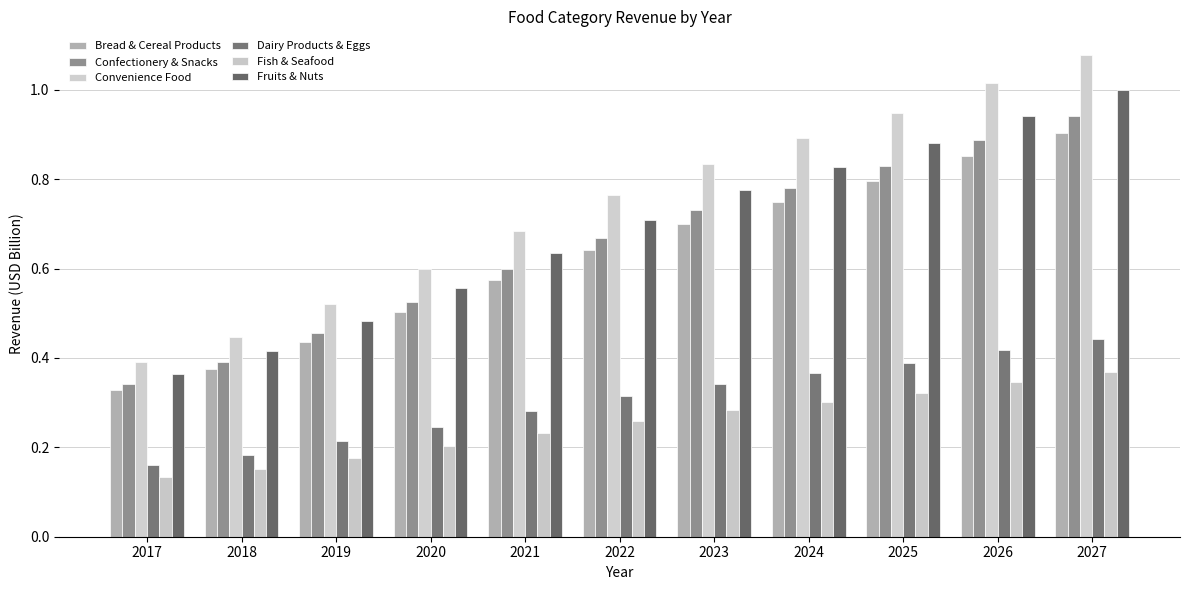

At which label is Bread & Cereal Products closest to 0?

2017